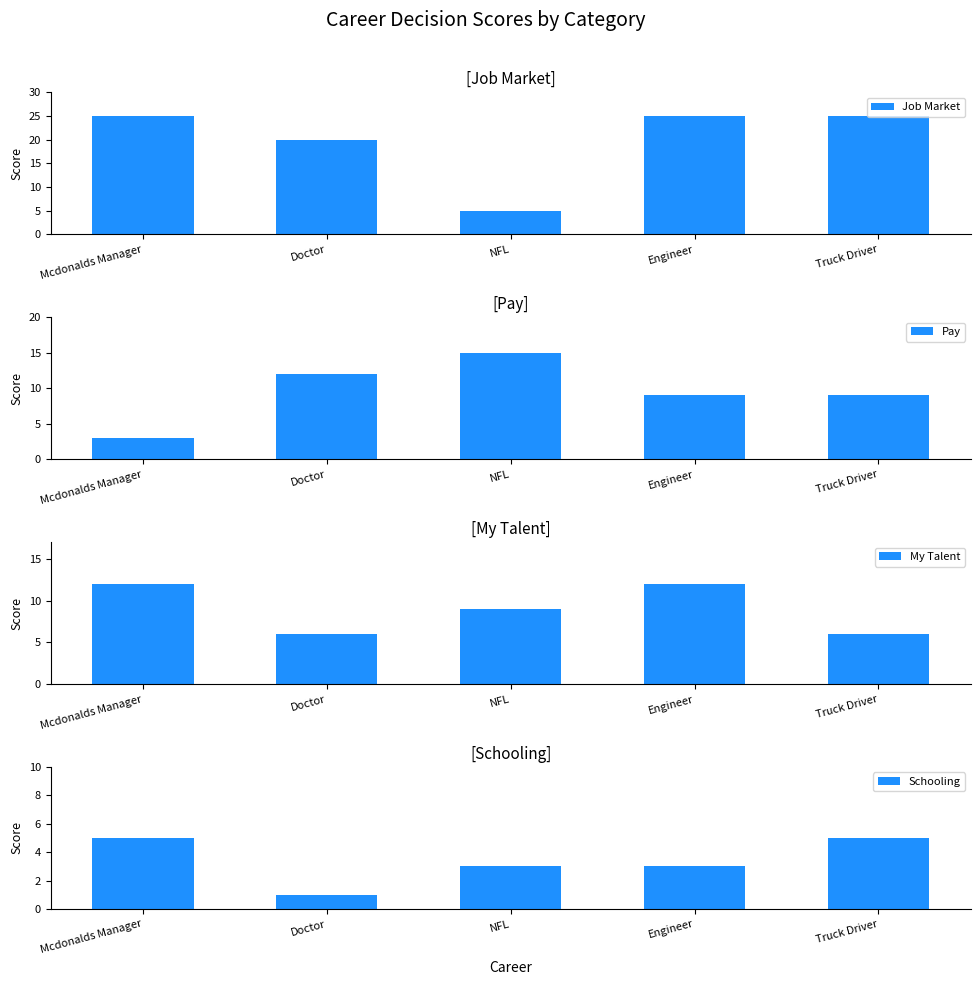

List the series in order of their peak value, highest first.

Job Market, Pay, My Talent, Schooling